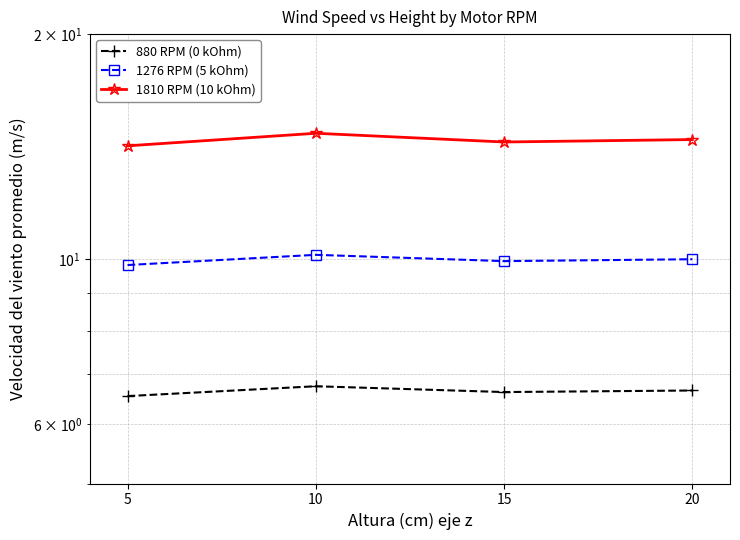

What is the average value of the 1276 RPM (5 kOhm) series?

10.0